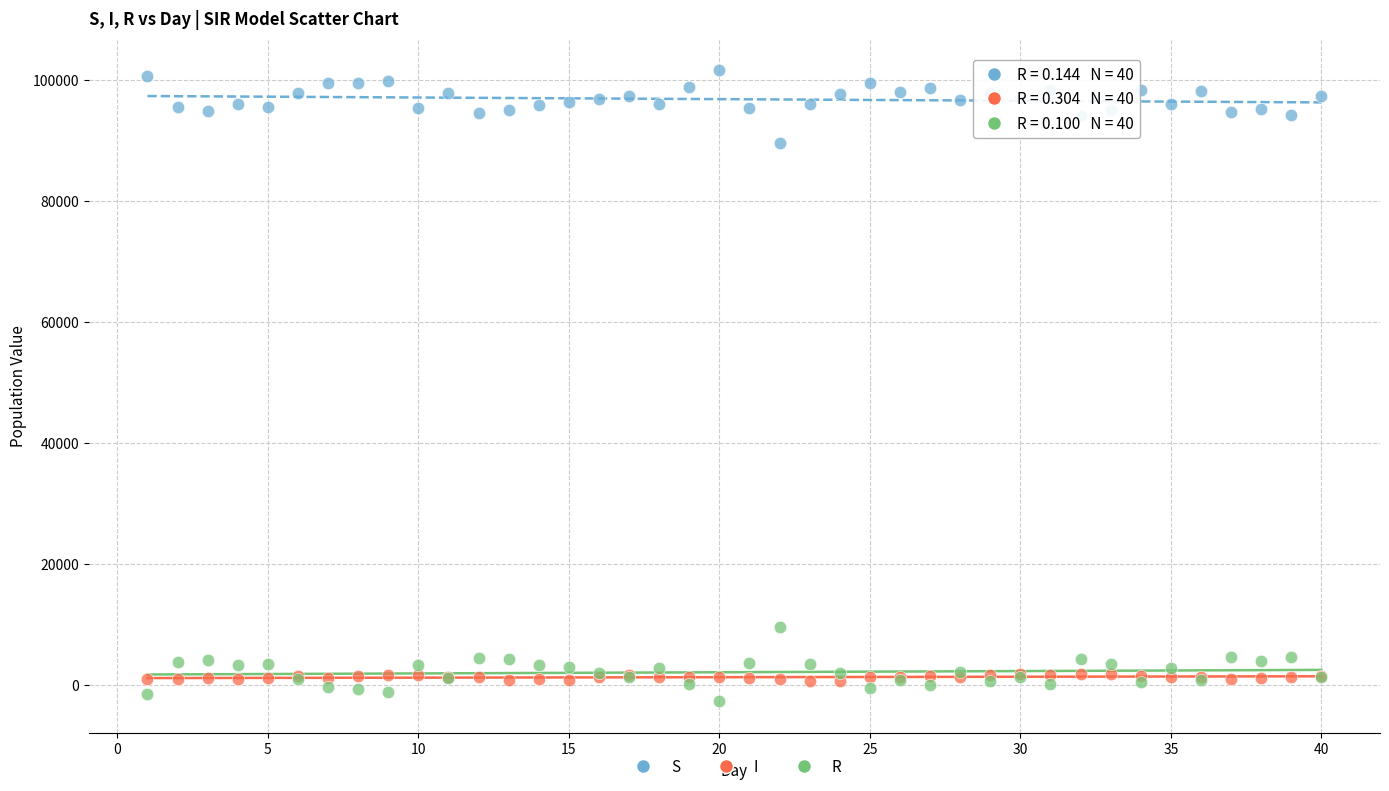

Which series contains the highest Y value?

S